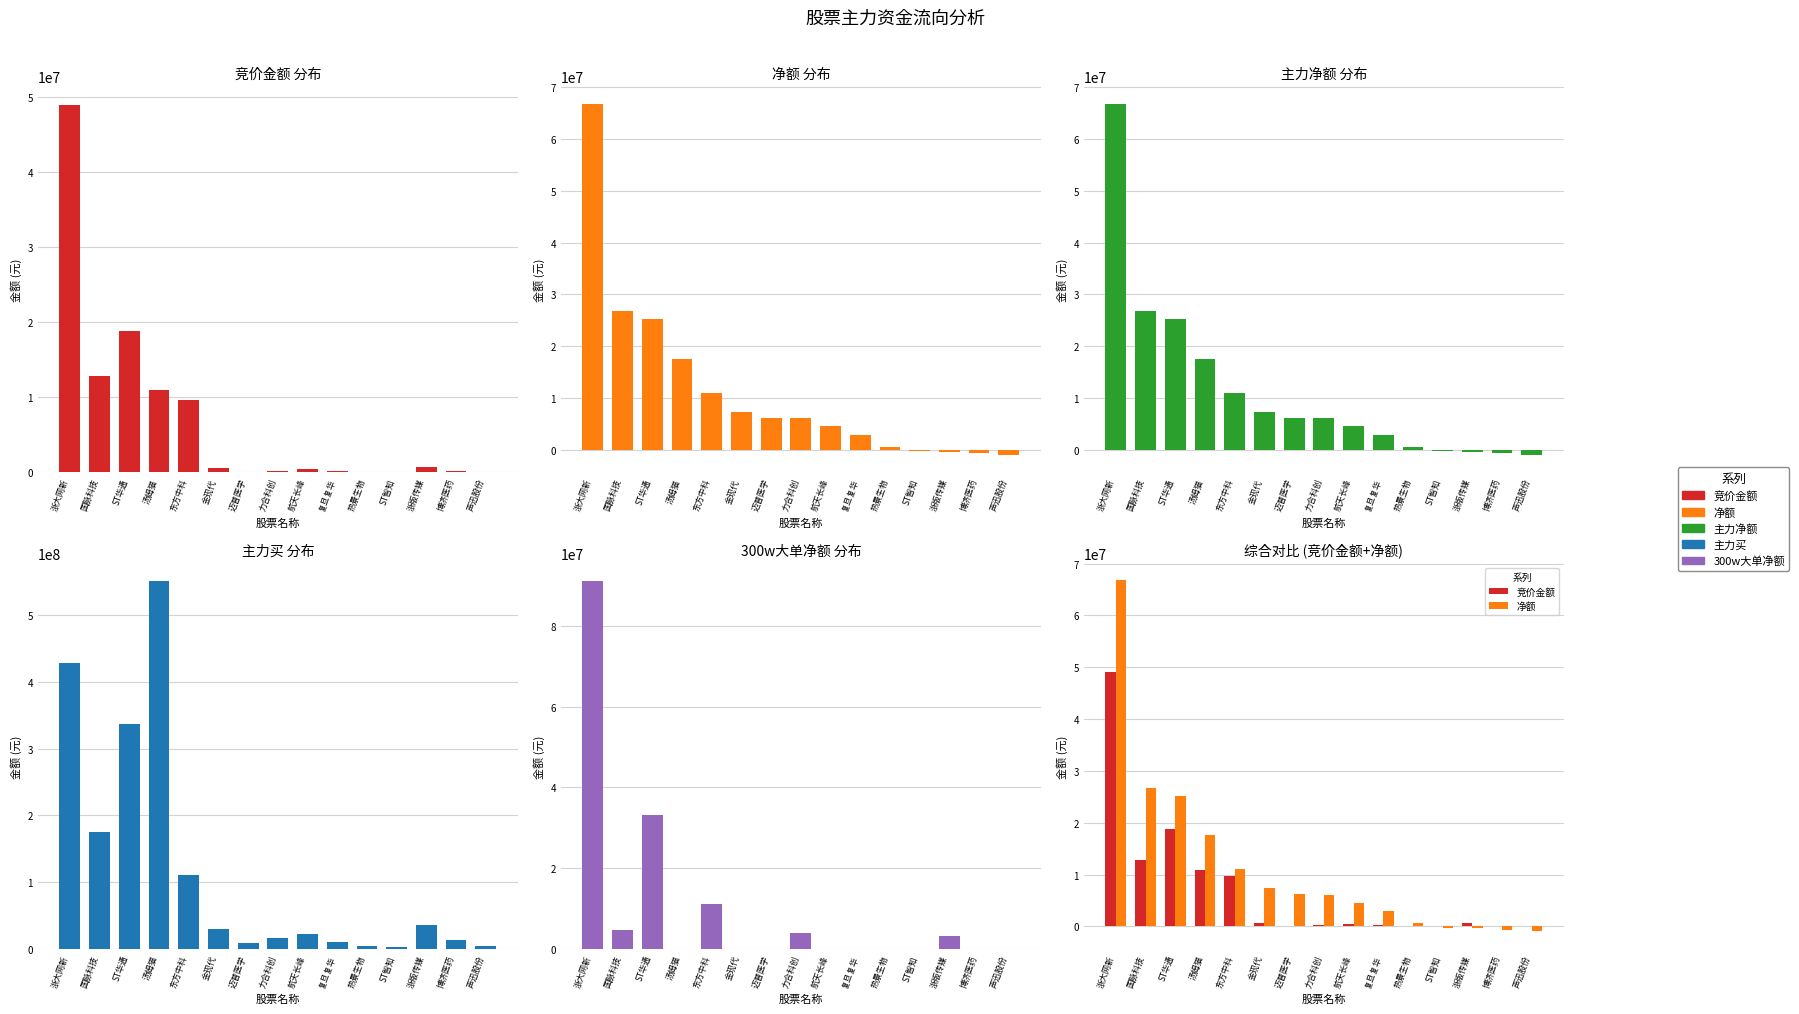

How many groups of bars are there?

15